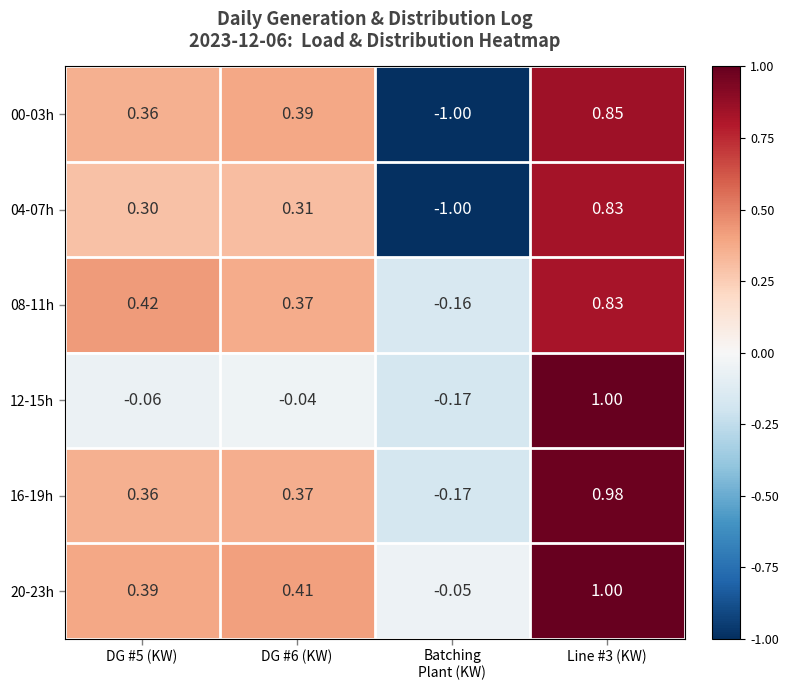

How many values in 04-07h are above zero?

3